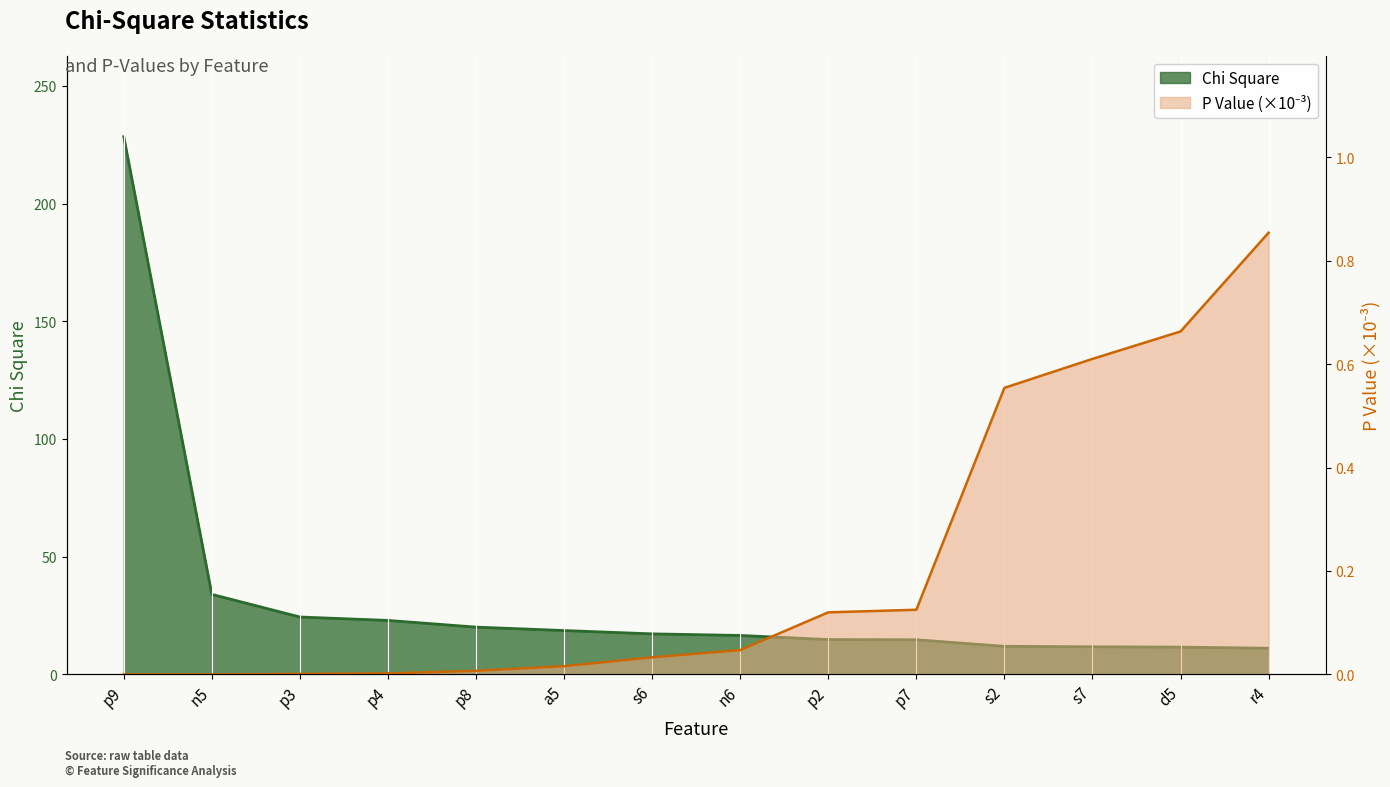

The value of Chi Square at n6 is 9.9. True or false?

False